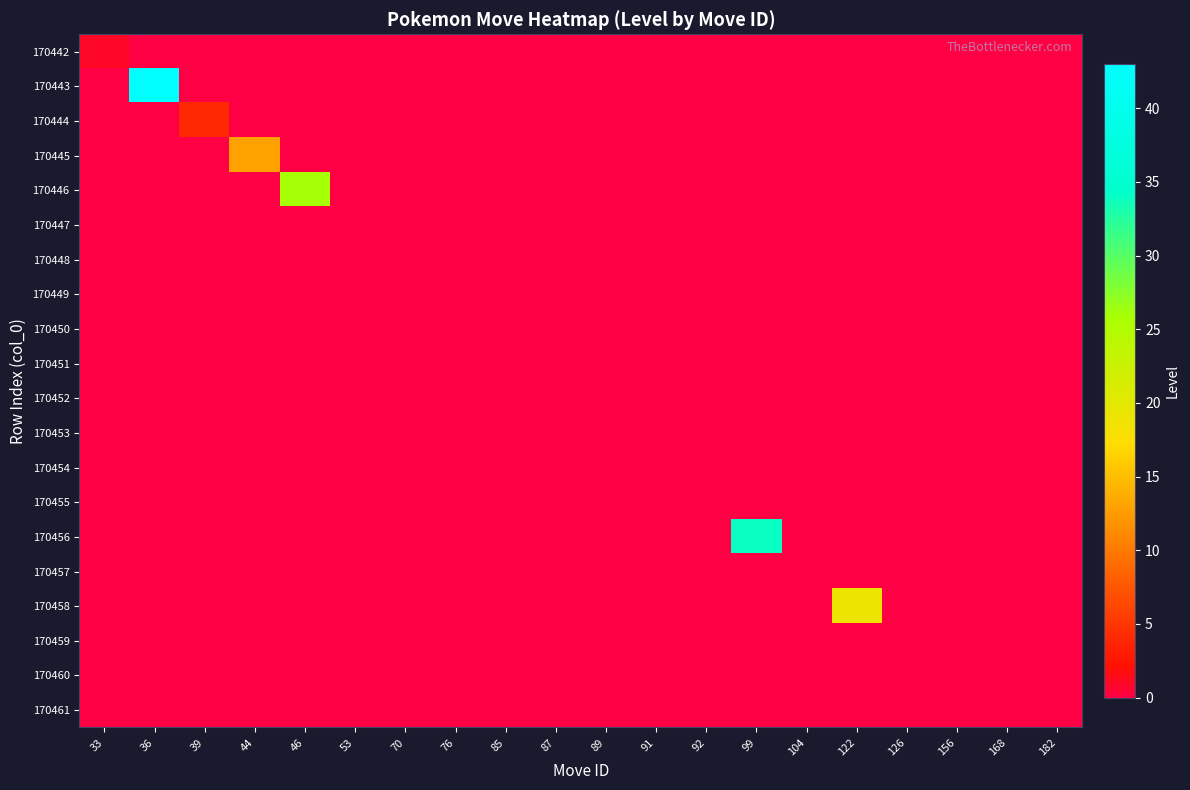

At how many categories does at least one series exceed 28?

2